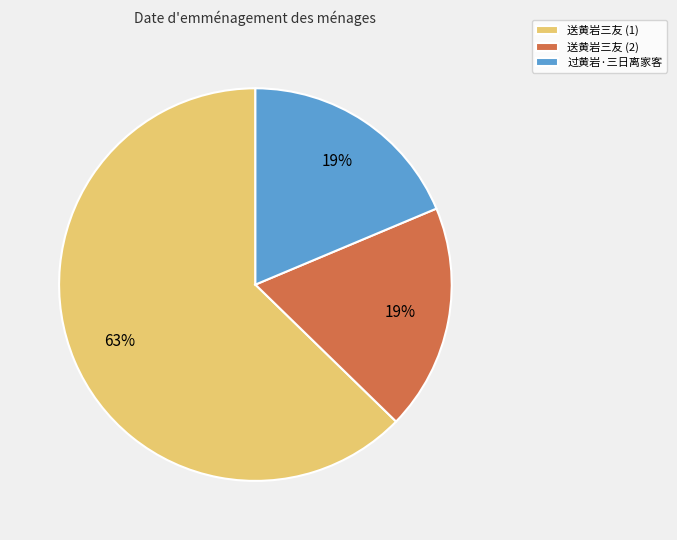

How many slices are in this pie chart?

3